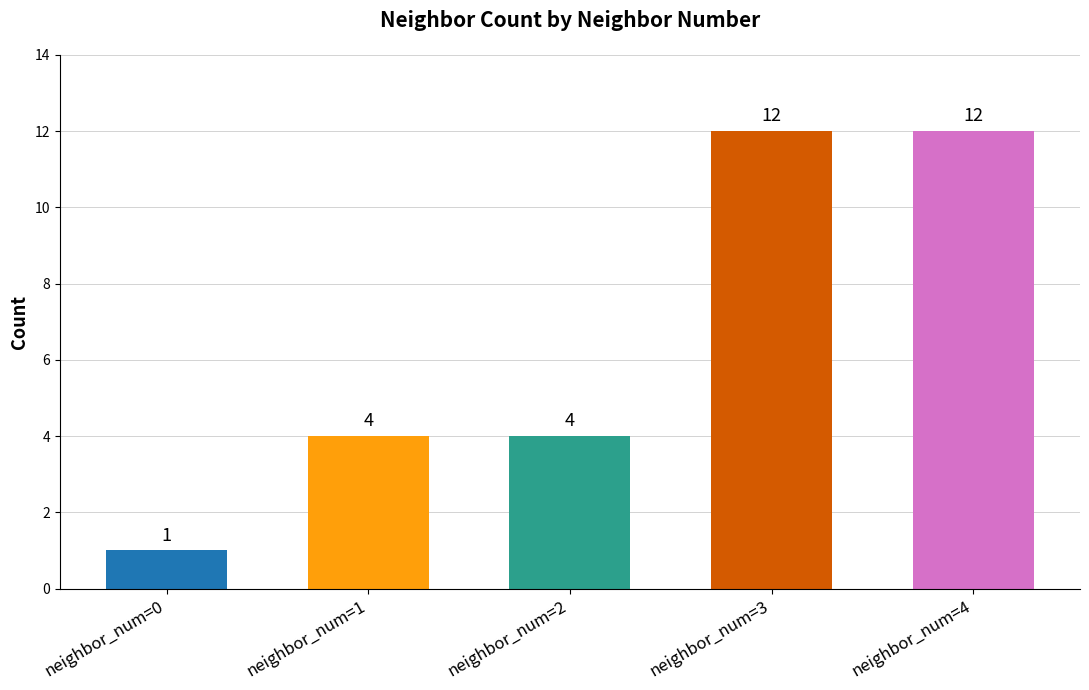

Count the values in the range 4 to 12.

4